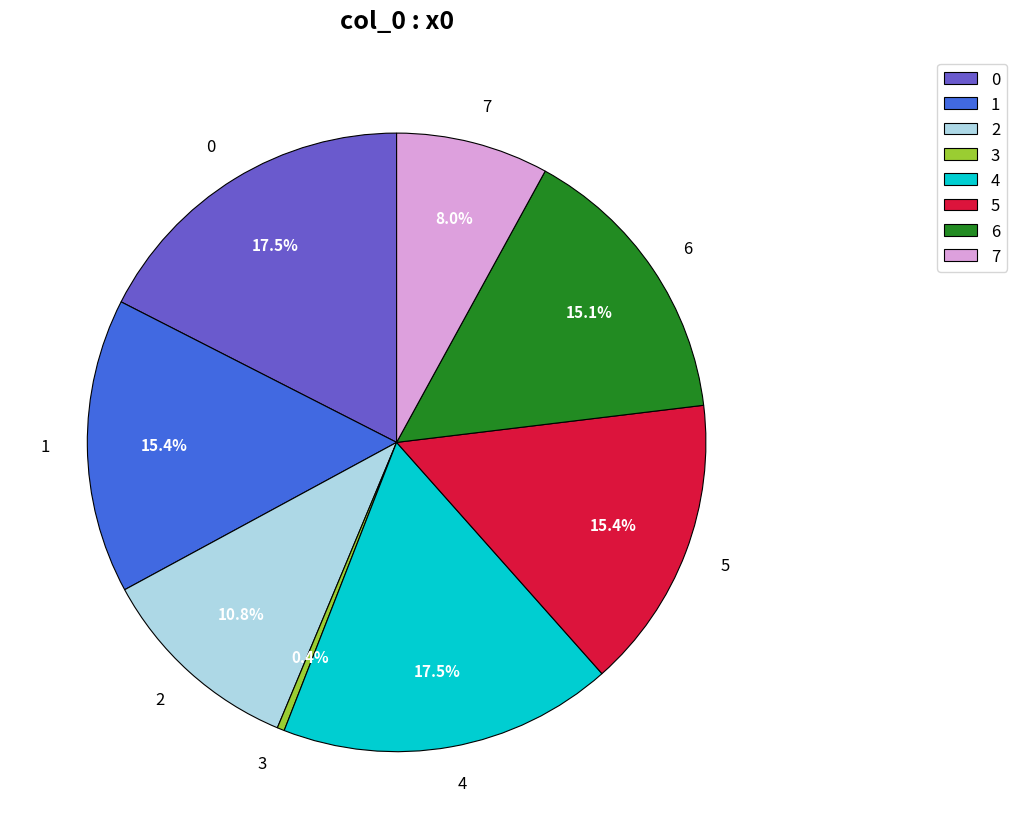

Is 1 the majority of the pie?

No